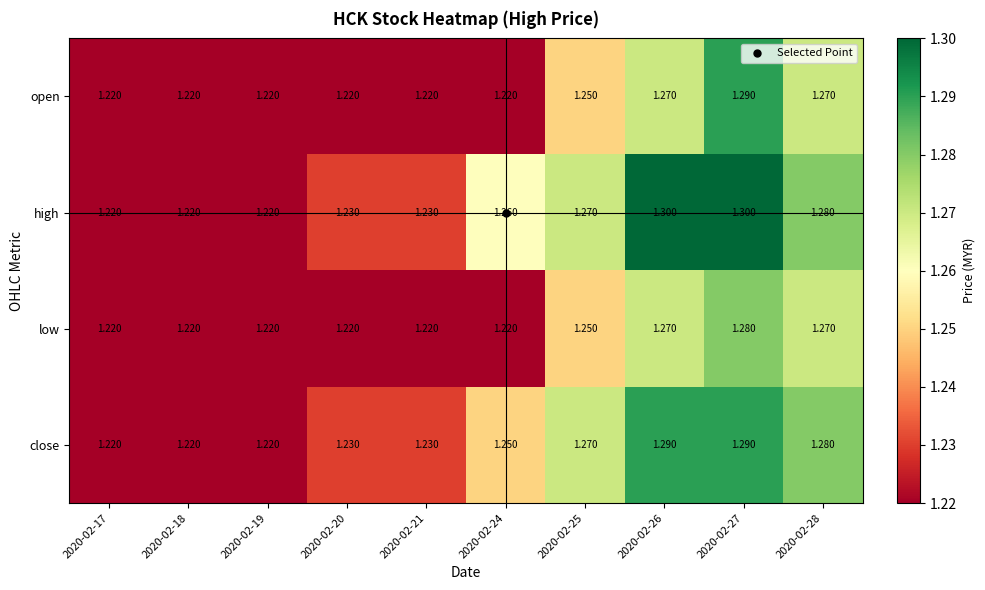

Which series has the largest range (max minus min)?

high